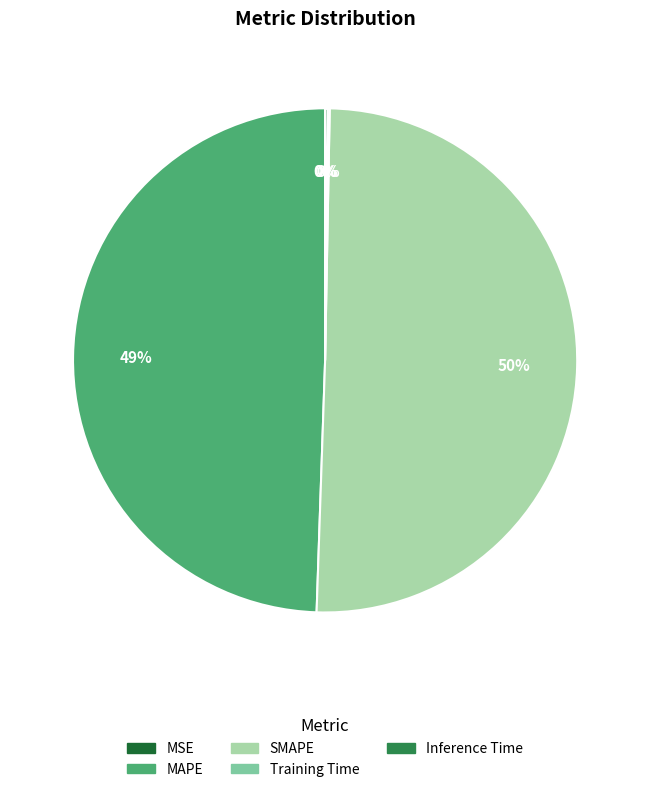

To the nearest percent, what is the average slice percentage?

20%